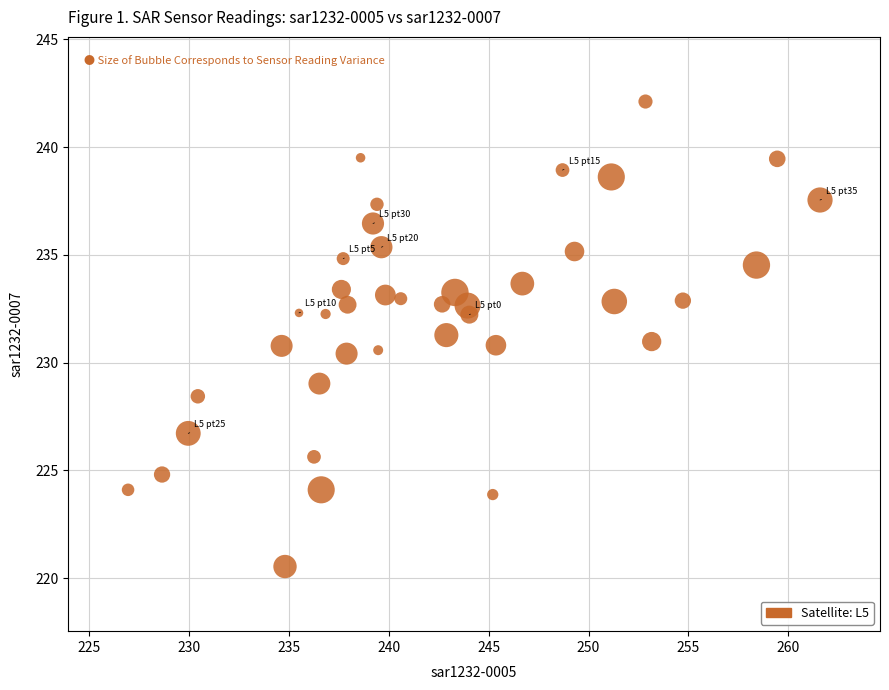

What is the range of X values (max minus min)?

34.6